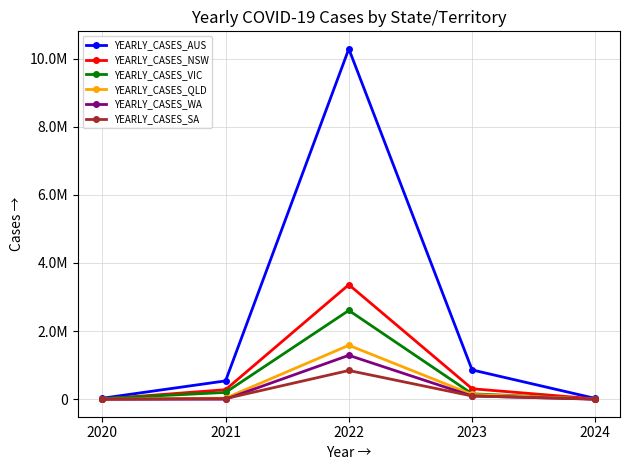

What are all the series names shown in the legend?

YEARLY_CASES_AUS, YEARLY_CASES_NSW, YEARLY_CASES_VIC, YEARLY_CASES_QLD, YEARLY_CASES_WA, YEARLY_CASES_SA